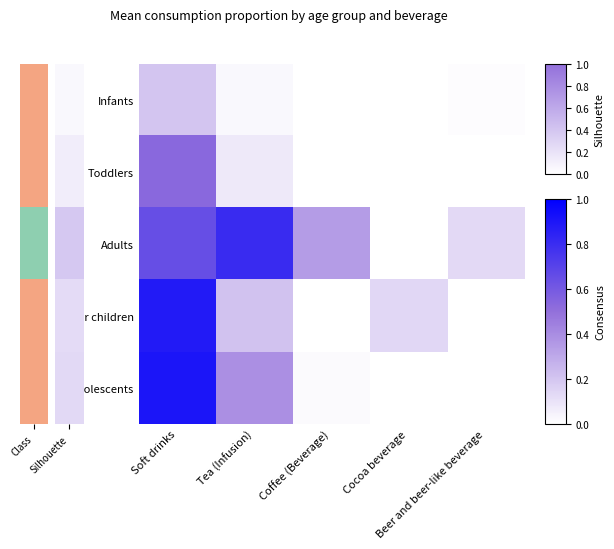

Which has a higher value, Cocoa beverage or Tea (Infusion)?

Tea (Infusion)